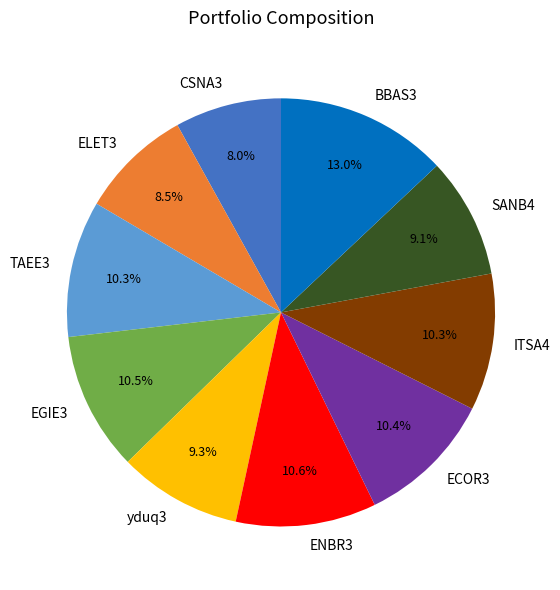

Is it true that yduq3 is 1% of the pie?

False